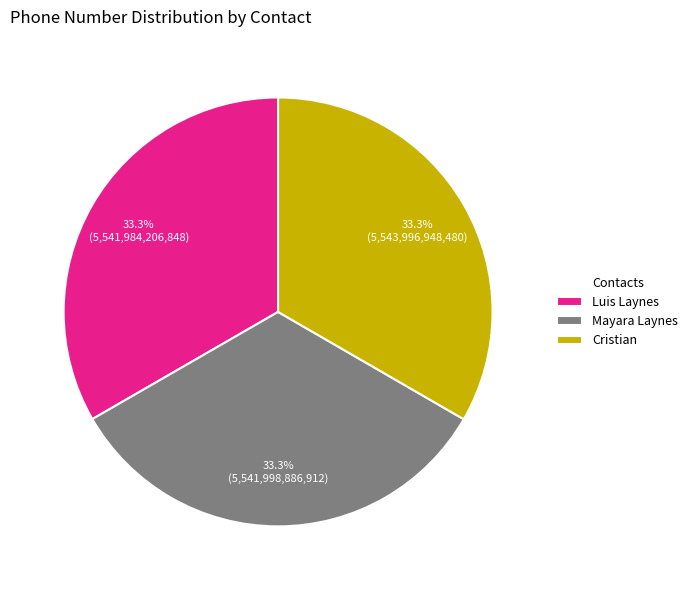

To the nearest percent, what is the average slice percentage?

33%